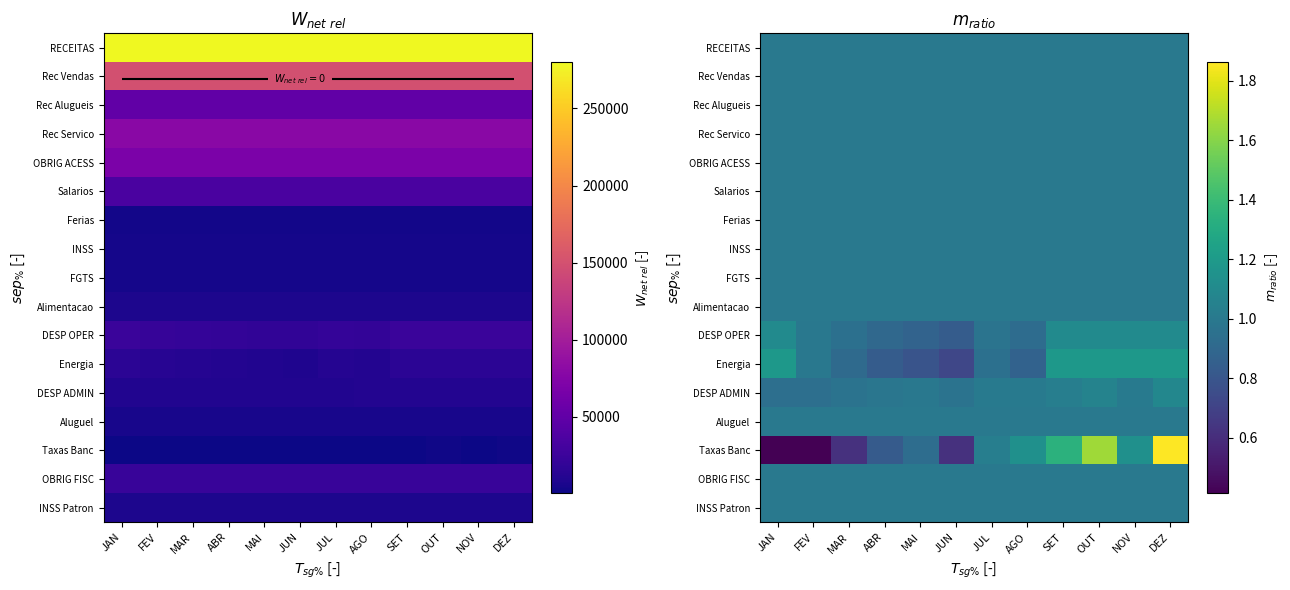

Which category has the lowest value across all series?

JAN